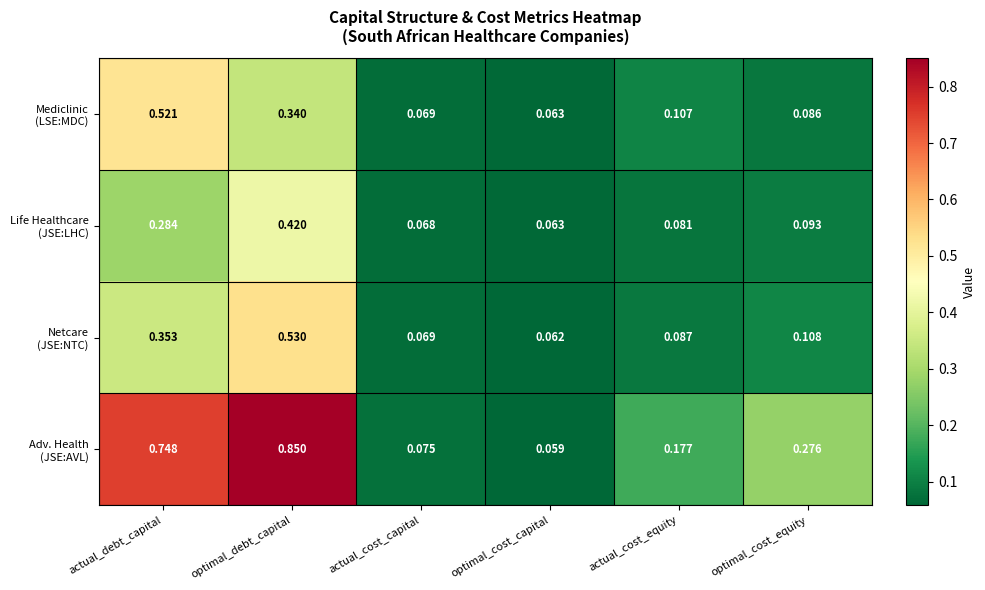

At which category is the sum across all series the highest?

optimal_debt_capital